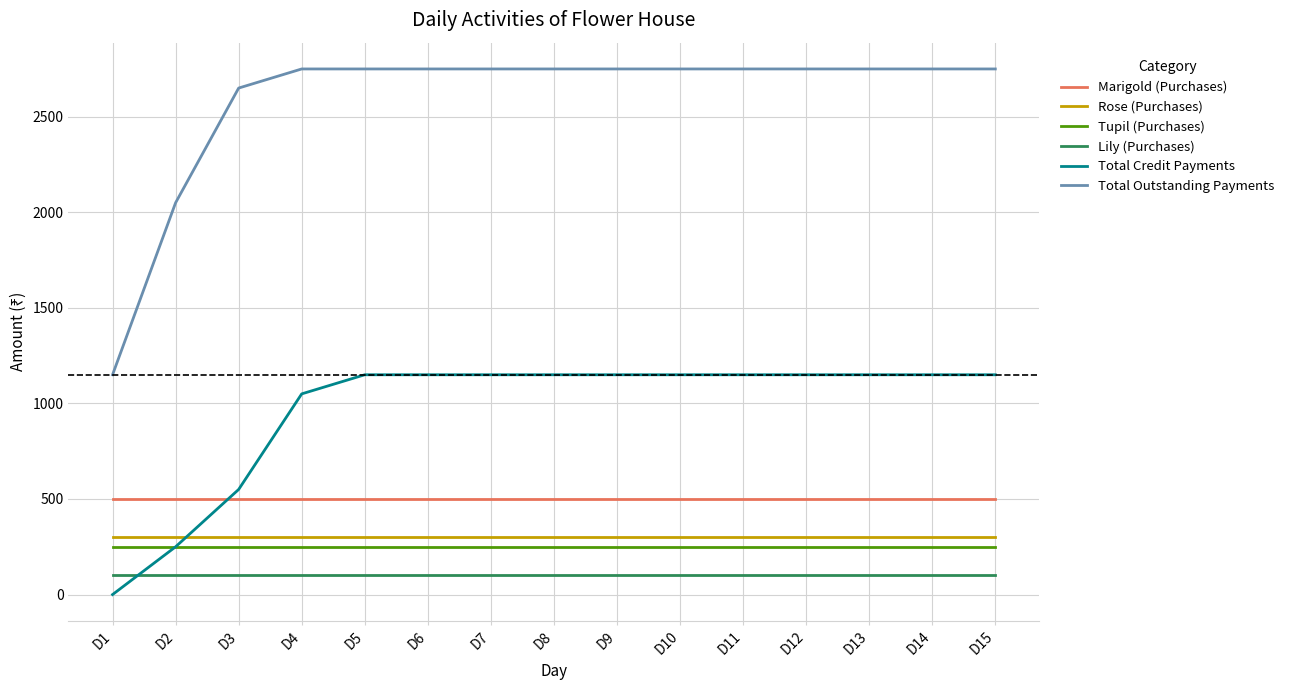

Which series has the widest spread of values?

Total Outstanding Payments